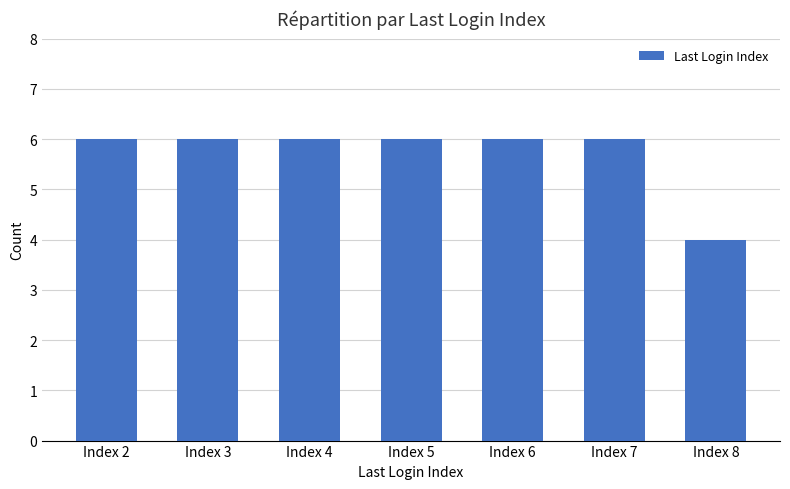

What is the ratio of the value at Index 7 to the value at Index 8?

1.5